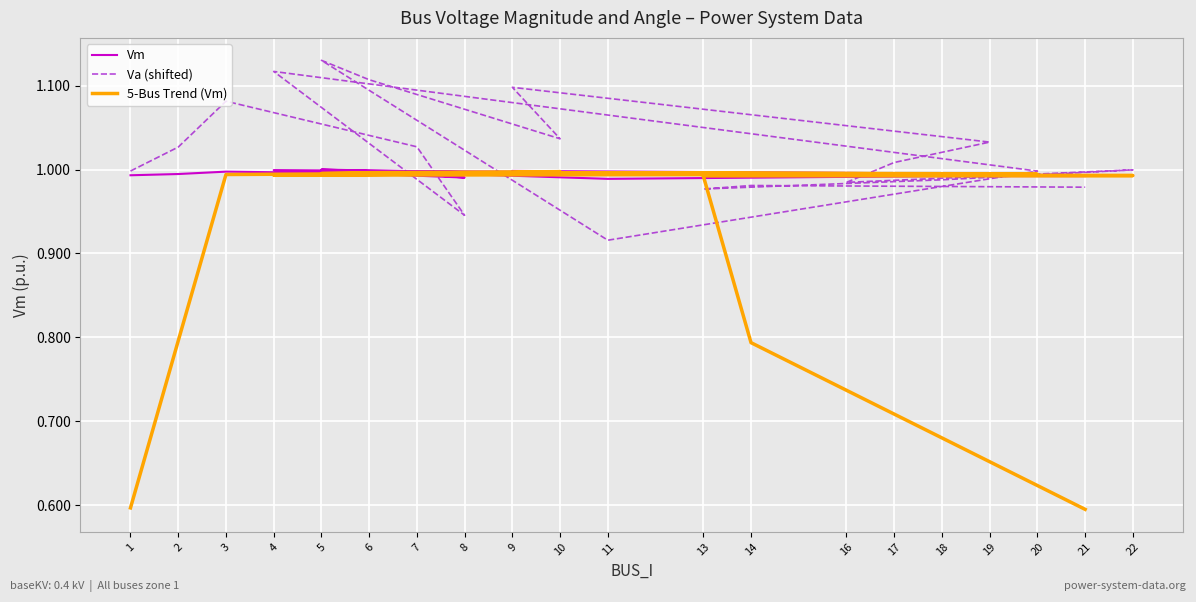

Is it true that 5-Bus Trend (Vm) equals 1.6 at 7?

False